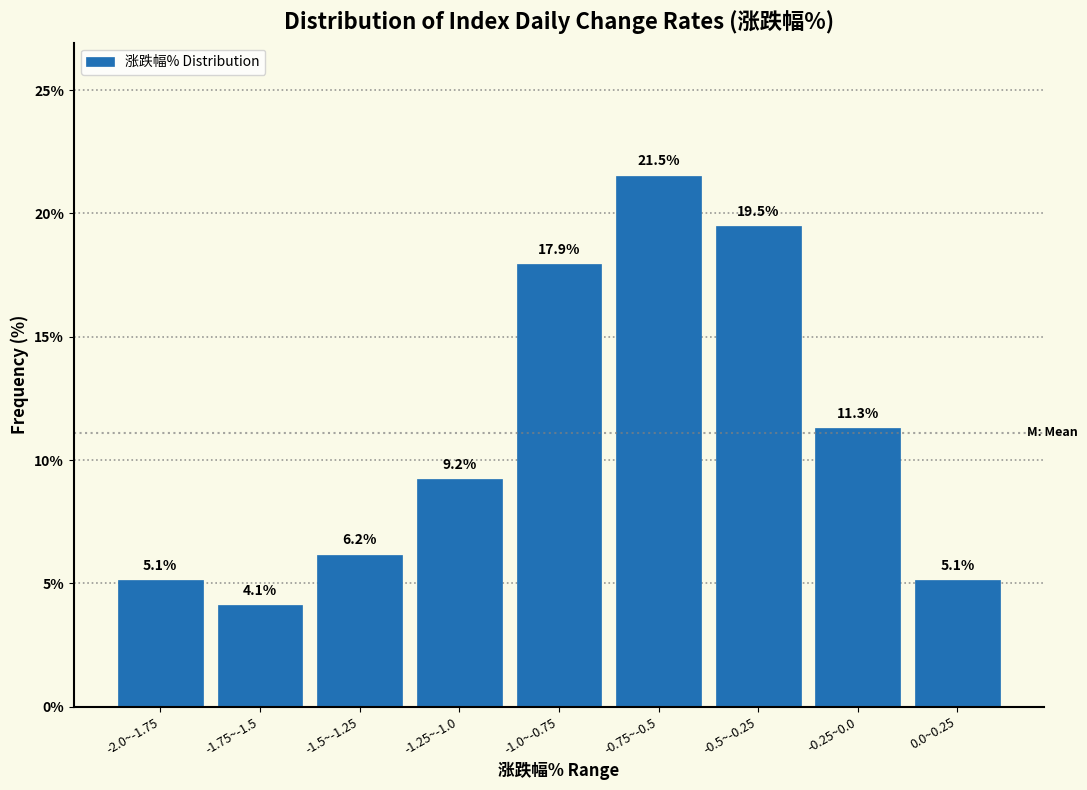

Reading left to right, list all the values displayed in this chart.

5.1	4.1	6.2	9.2	17.9	21.5	19.5	11.3	5.1